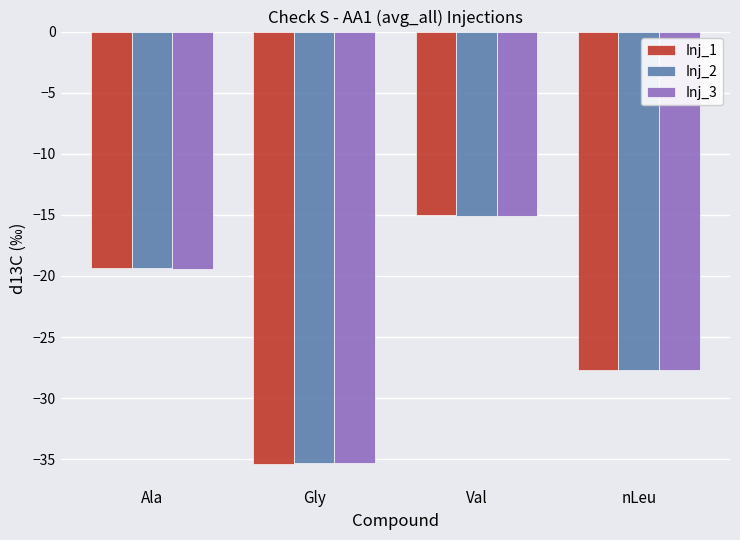

What is the lowest value of the Inj_1 series?

-35.4